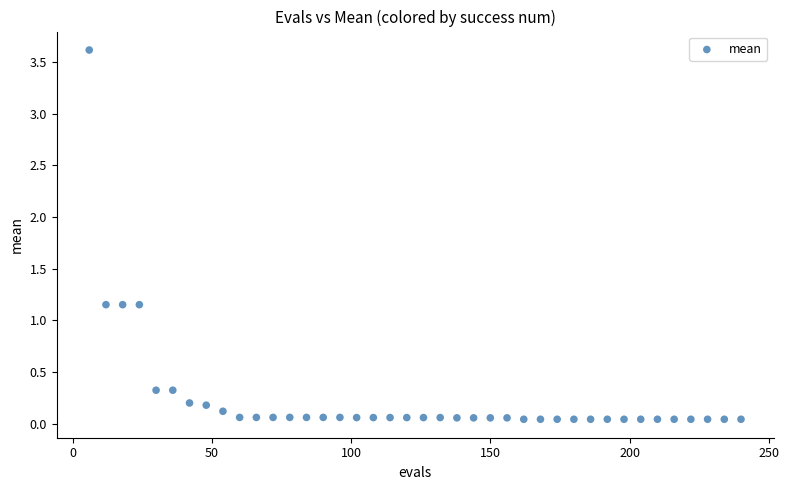

What is the range of Y values (max minus min)?

3.6